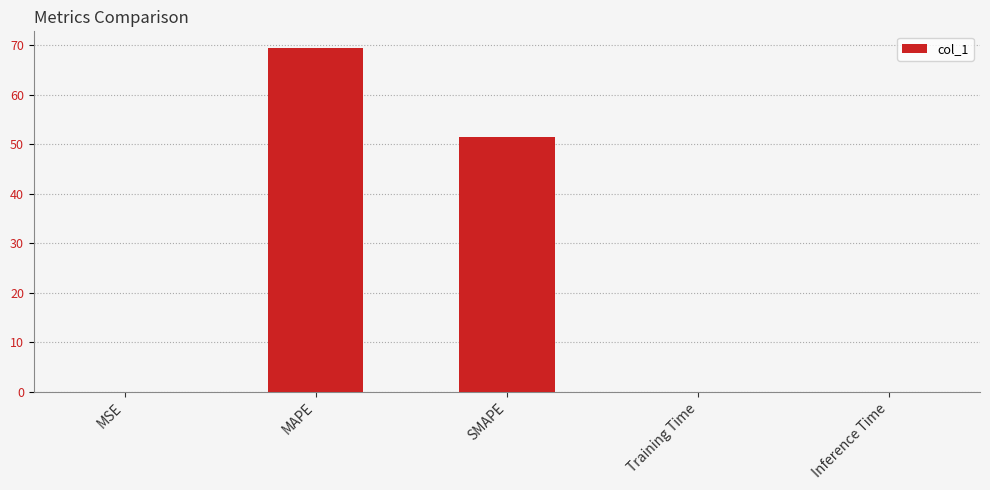

What is the sum of all values?

120.8